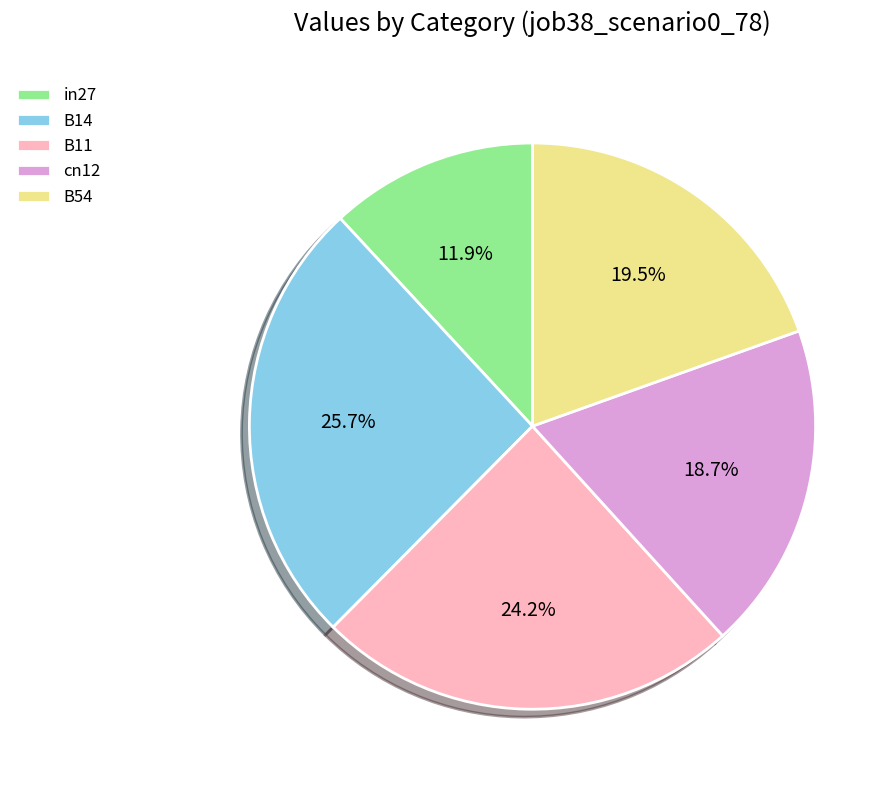

Between B11 and cn12, which is larger?

B11